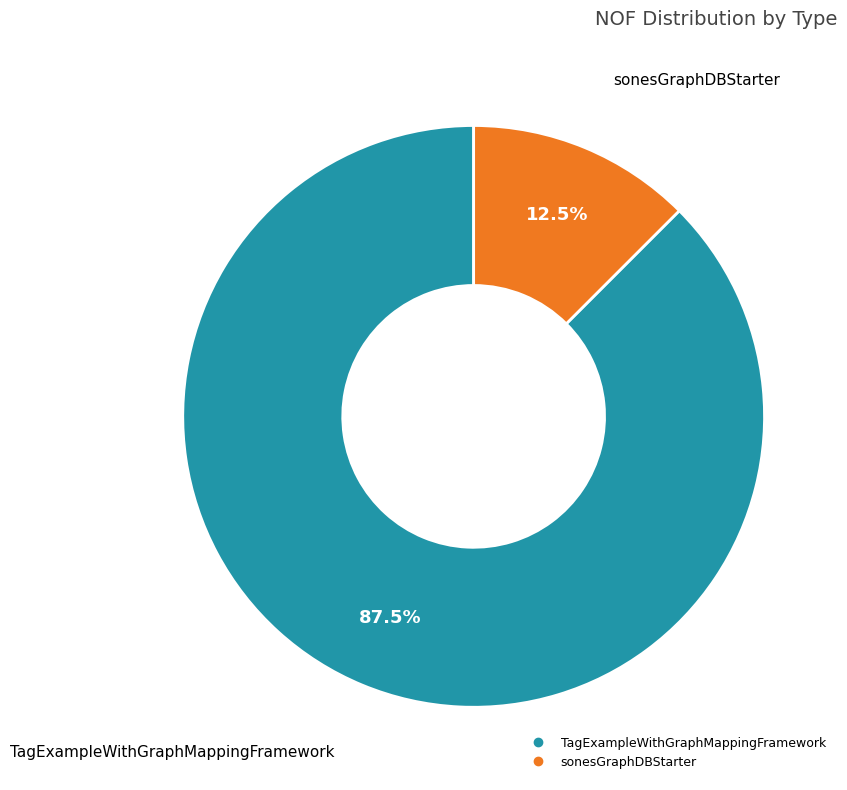

What is the smallest slice in the pie chart?

sonesGraphDBStarter